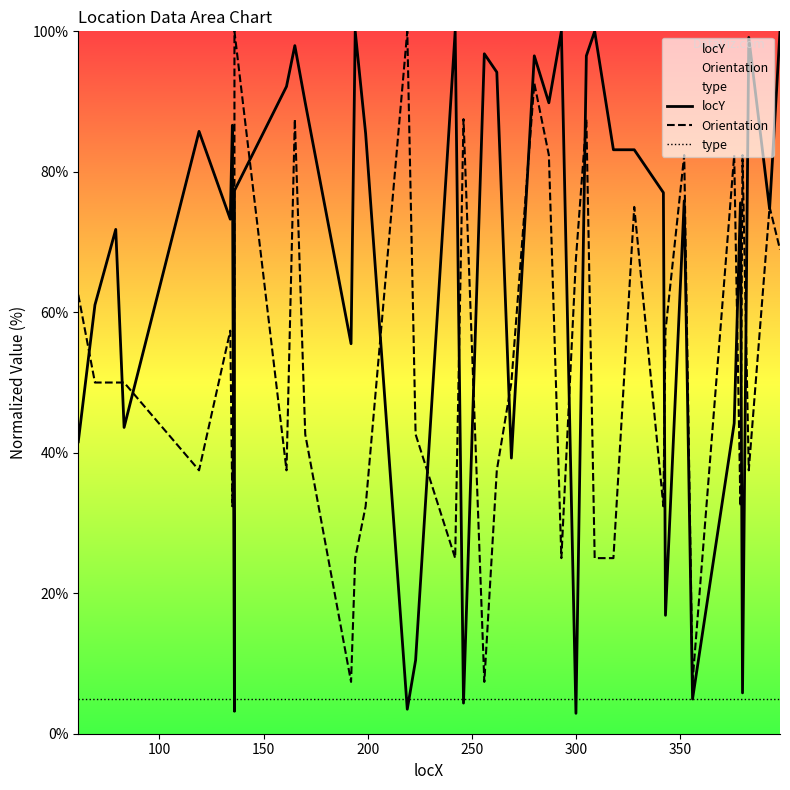

How many interior local peaks does the locY series have?

13